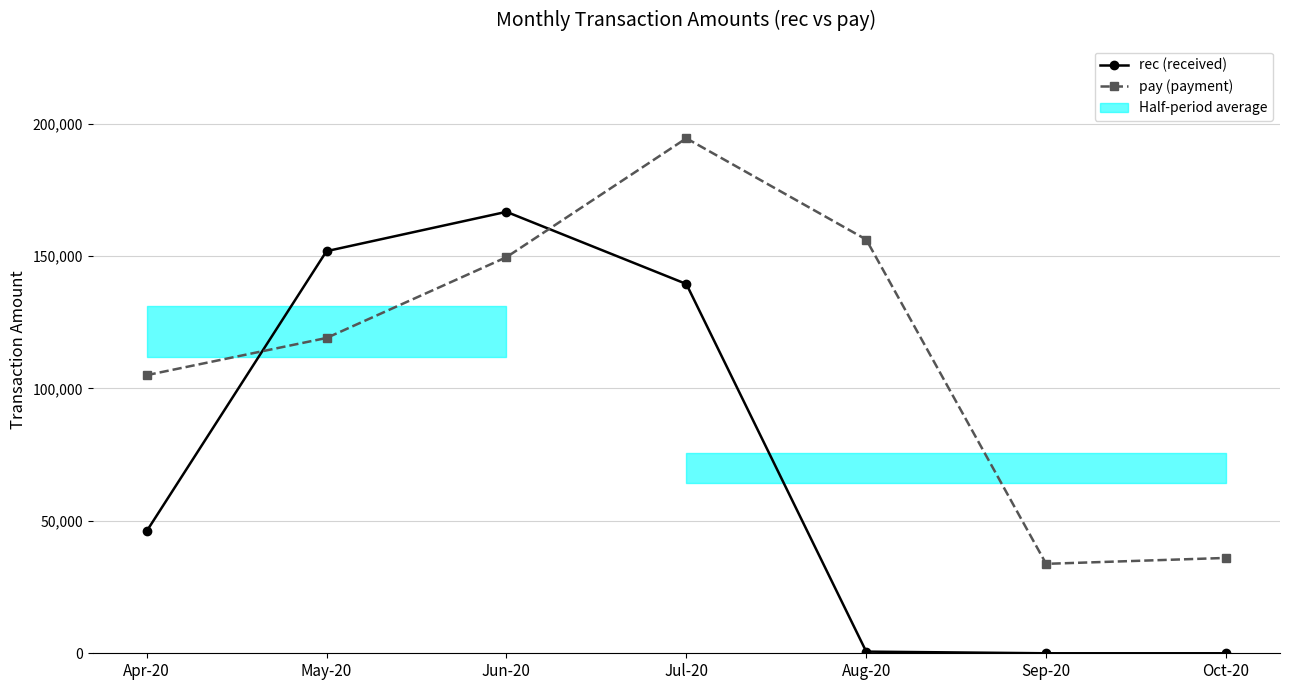

Reading left to right, list all the values displayed in this chart.

rec (received): Apr-20=46068	May-20=151822	Jun-20=166677	Jul-20=139438	Aug-20=630	Sep-20=0	Oct-20=0
pay (payment): Apr-20=105000	May-20=119048	Jun-20=149550	Jul-20=194437	Aug-20=156207	Sep-20=33768	Oct-20=36000